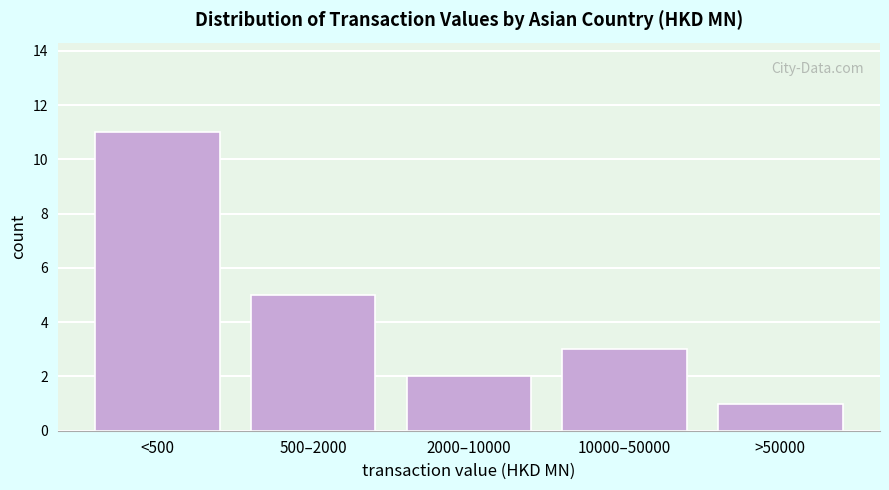

Reading left to right, extract all data points from this chart.

11	5	2	3	1